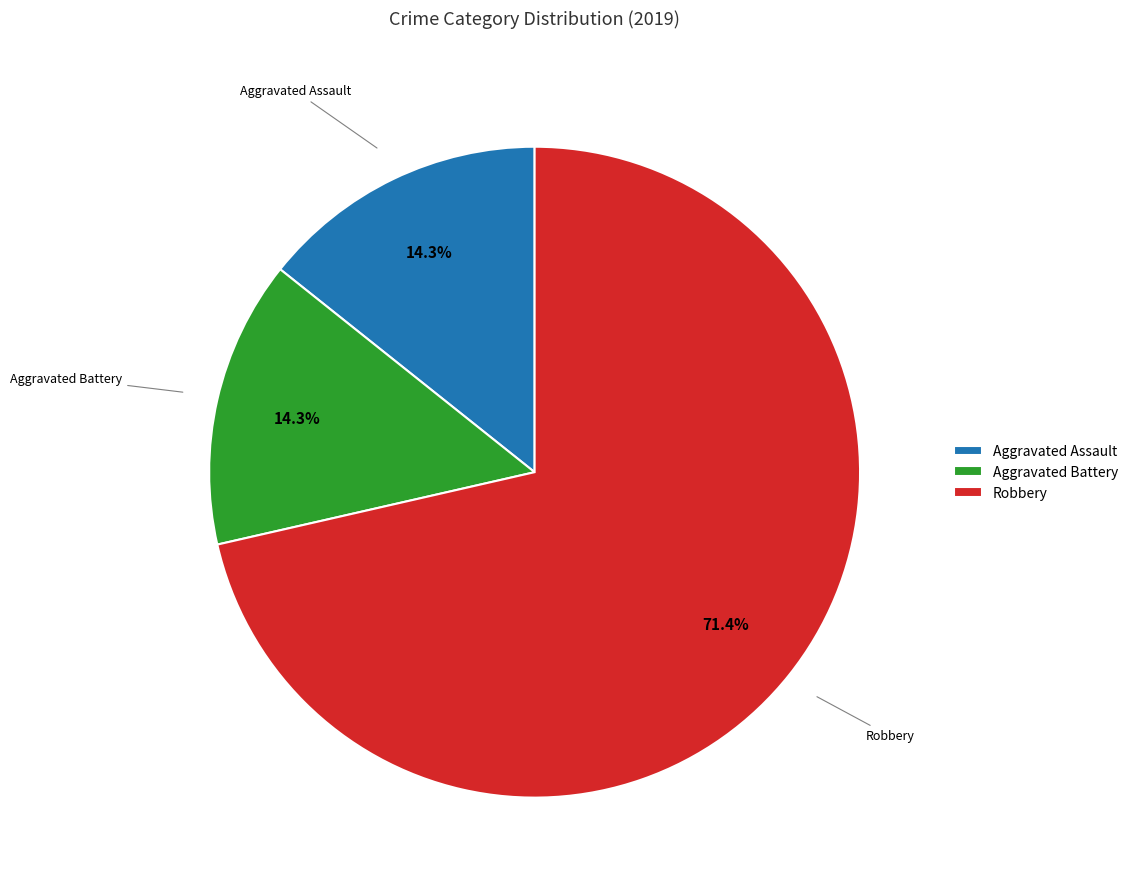

How many slices are in this pie chart?

3